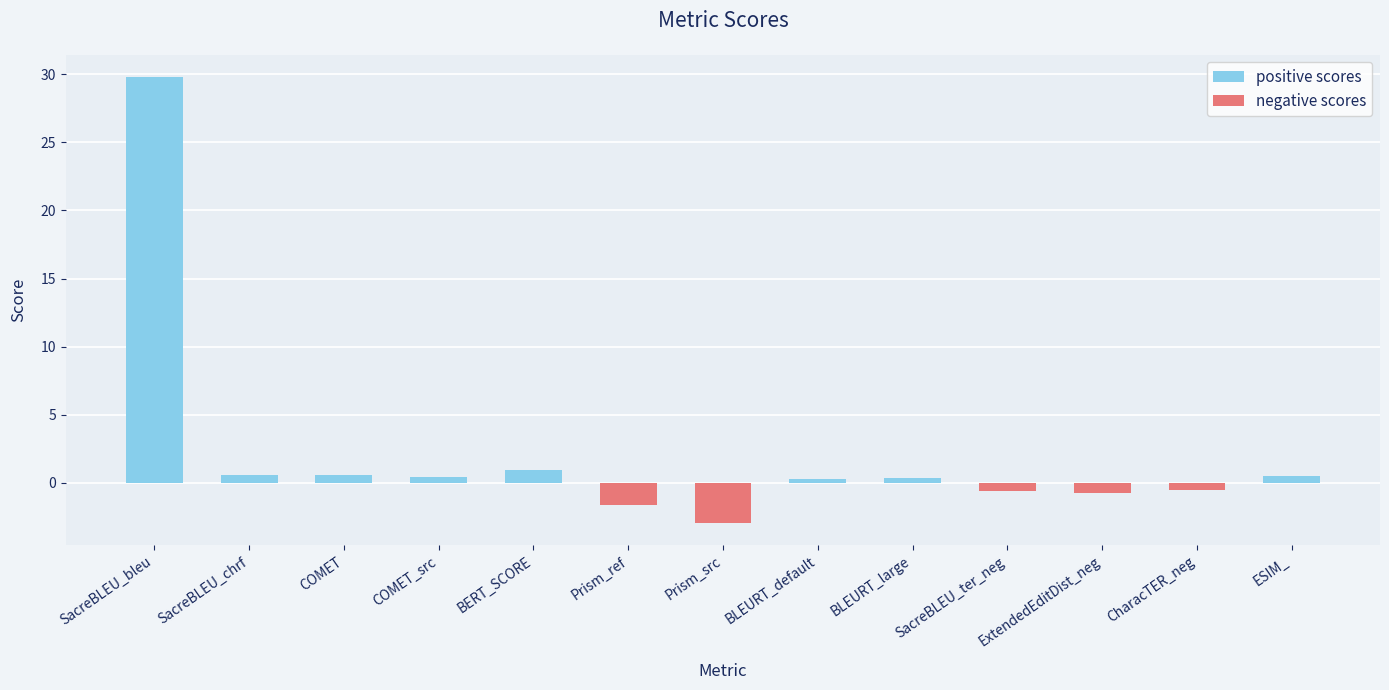

At which label does positive scores reach its minimum?

Prism_ref